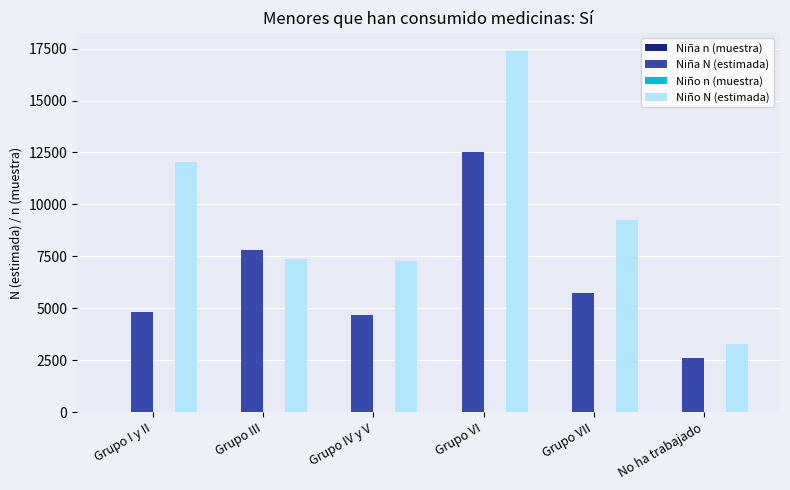

True or false: Niña N (estimada) has a value of 12530 at Grupo VI.

True